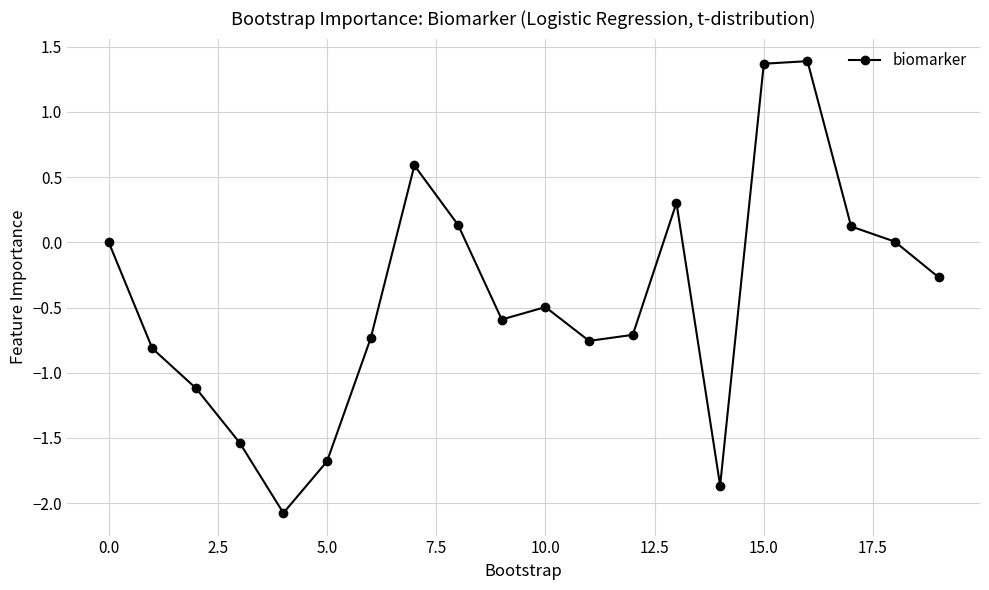

What is the value of the 10th point from the left?

-0.6